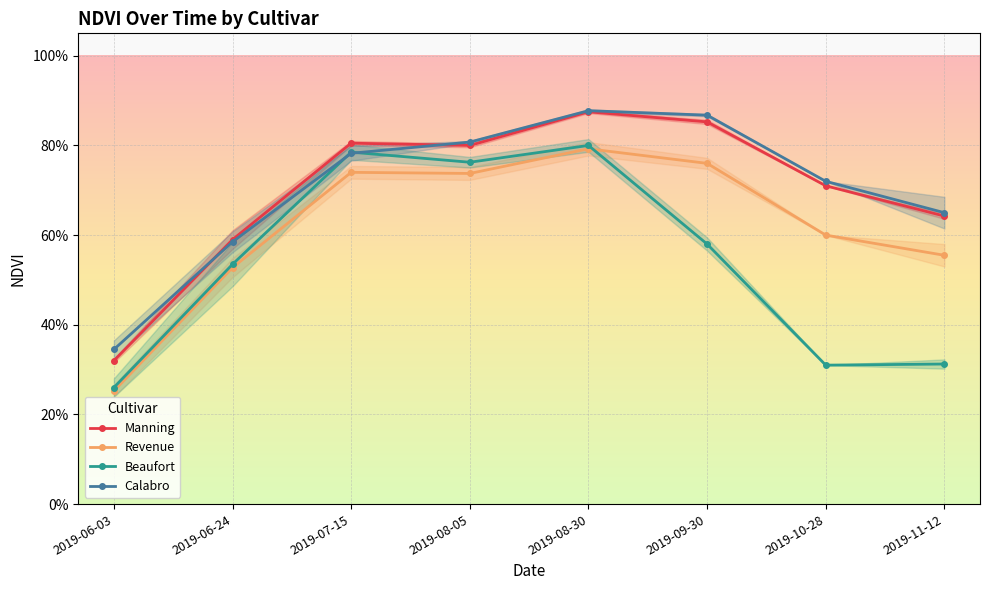

What is the difference between the second highest and minimum values in the Beaufort series?

0.5